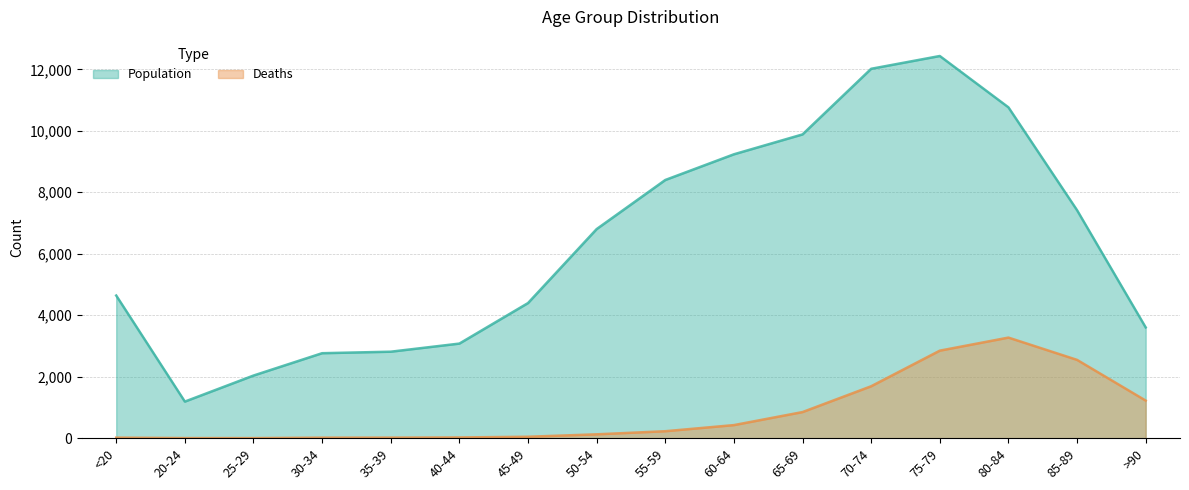

Where is the first local maximum for Population?

75-79